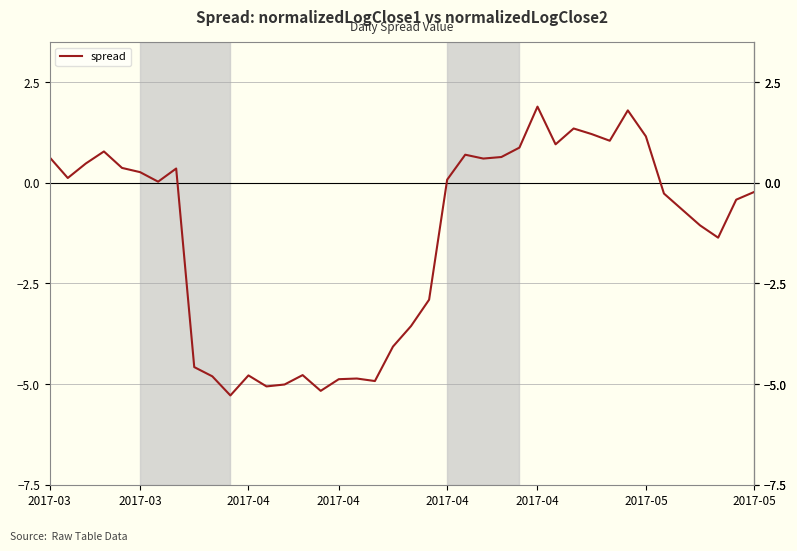

What is the difference between the maximum and minimum values?

7.2